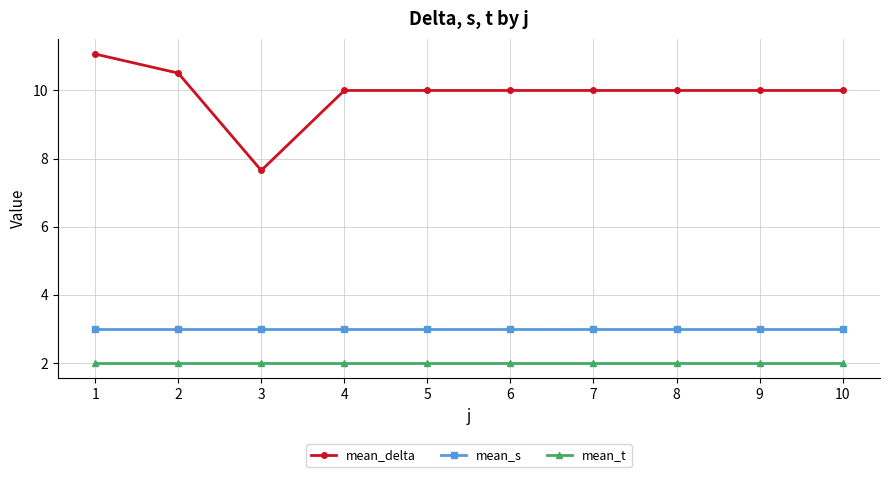

True or false: mean_delta and mean_s cross at least once.

False